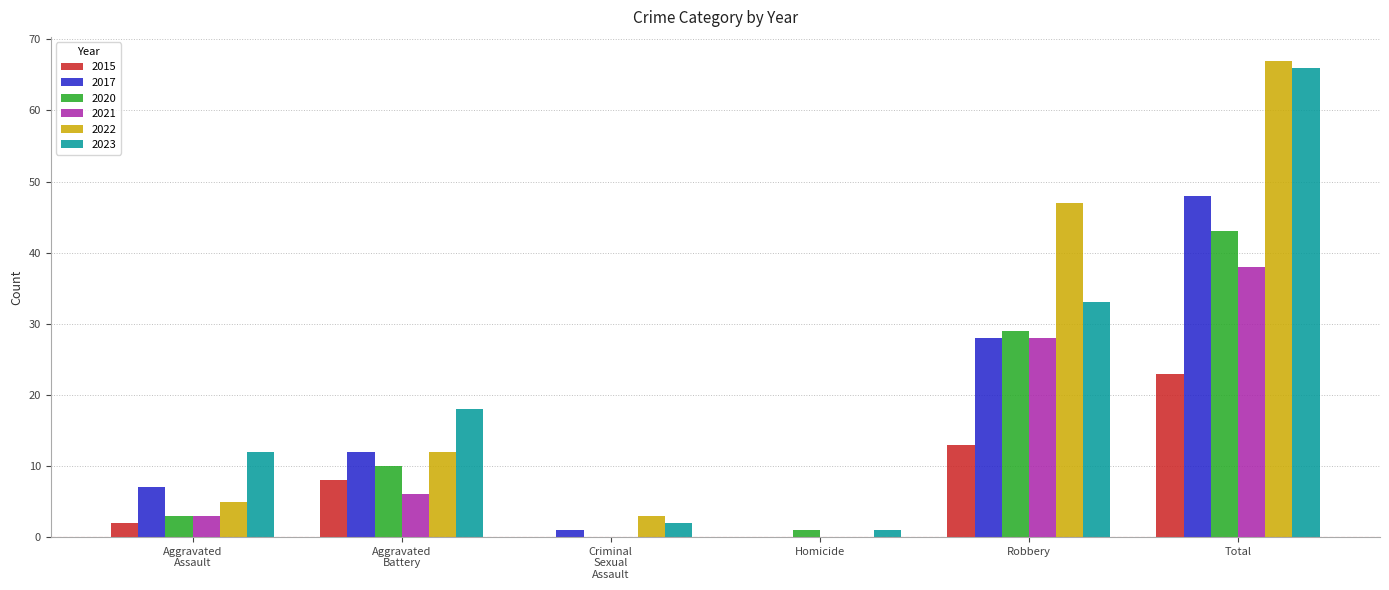

What is the difference between the 2015 values at Homicide and Robbery?

13